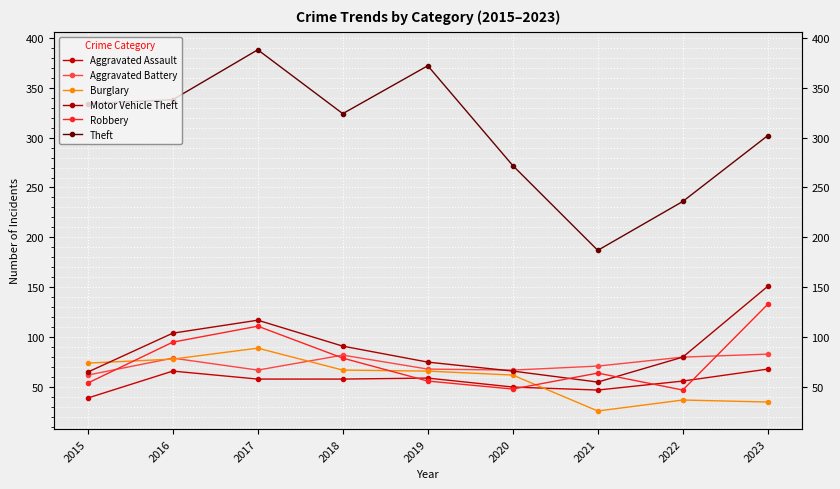

What is the difference between the second highest and minimum values in the Burglary series?

52